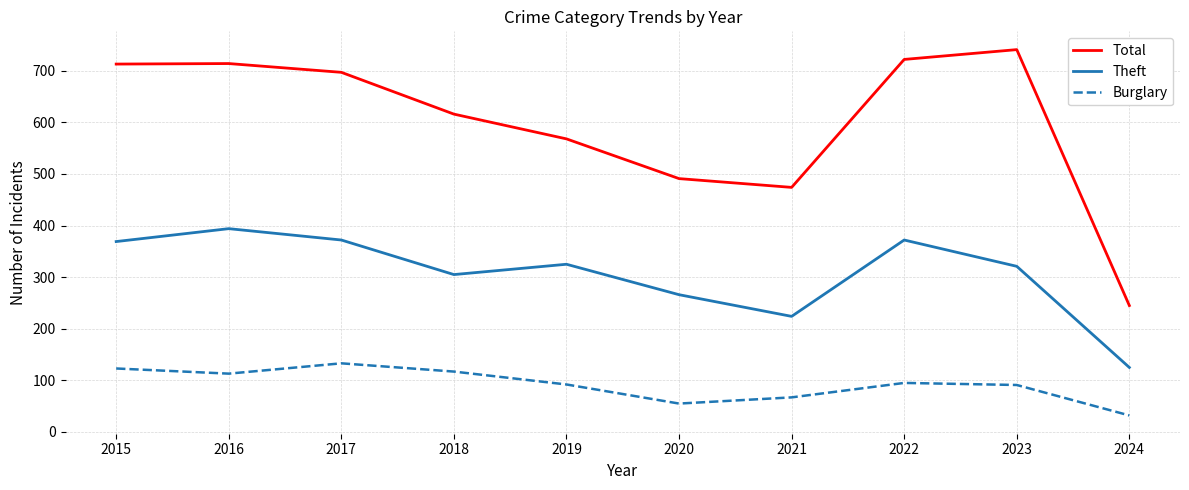

At how many categories does at least one series exceed 683?

5